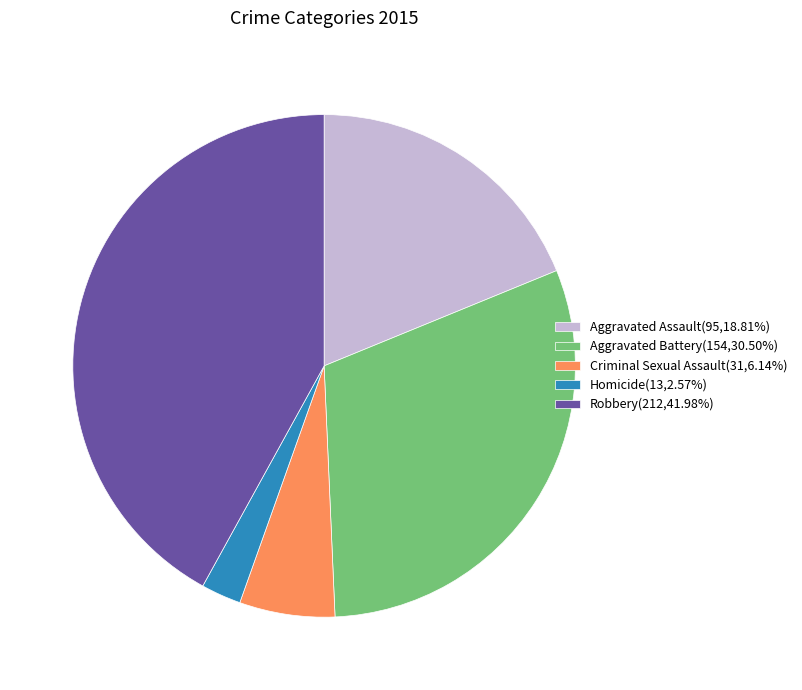

Do Homicide(13,2.57%) and Criminal Sexual Assault(31,6.14%) together represent more than half of the pie?

No